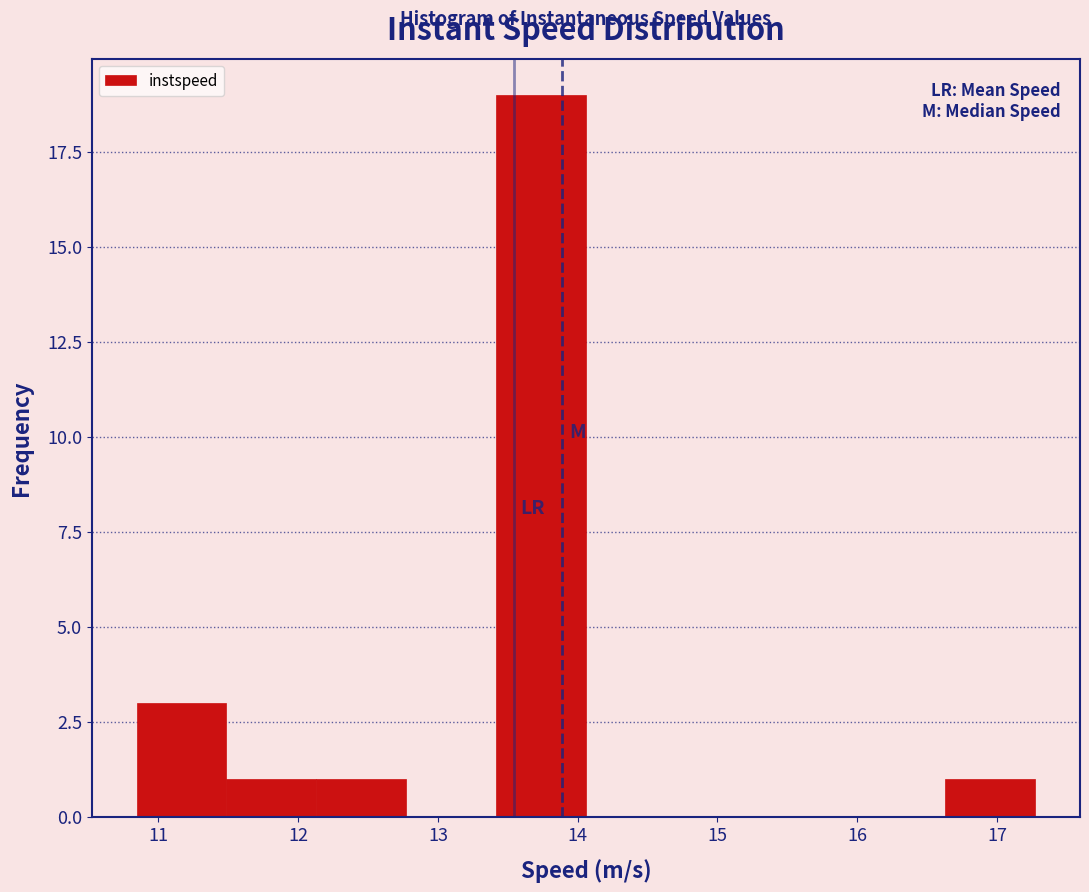

Which range on the x-axis has the tallest bar?

13.4 to 14.1